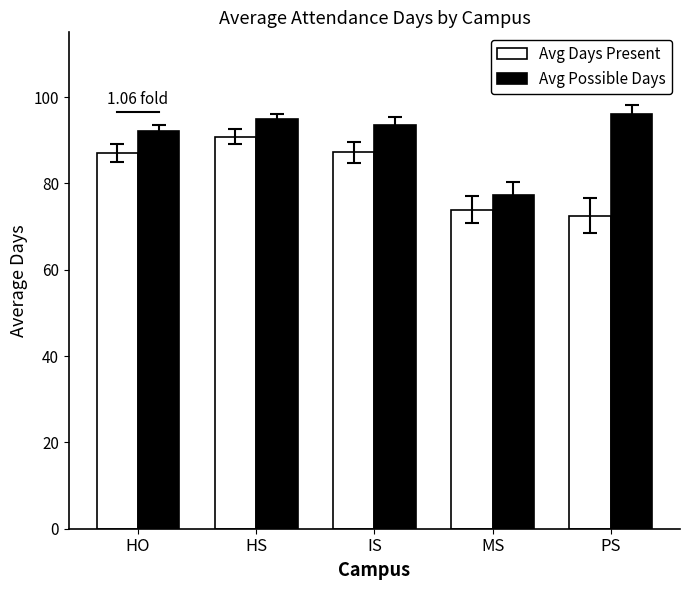

At which label does Avg Possible Days first exceed 93?

HS